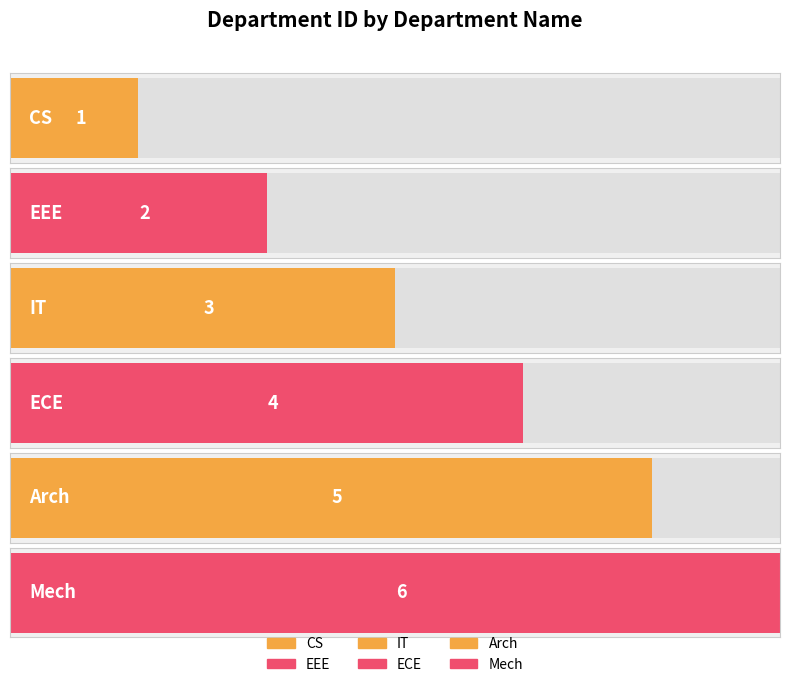

Is it true that the value at IT is 1?

False